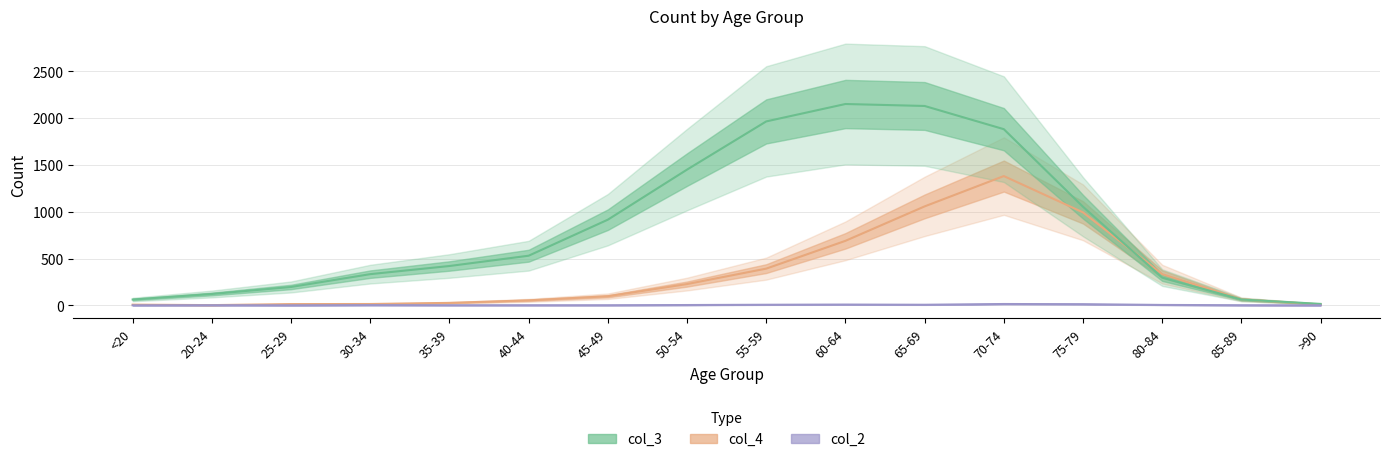

Which category has the lowest value in the col_4 line series?

20-24